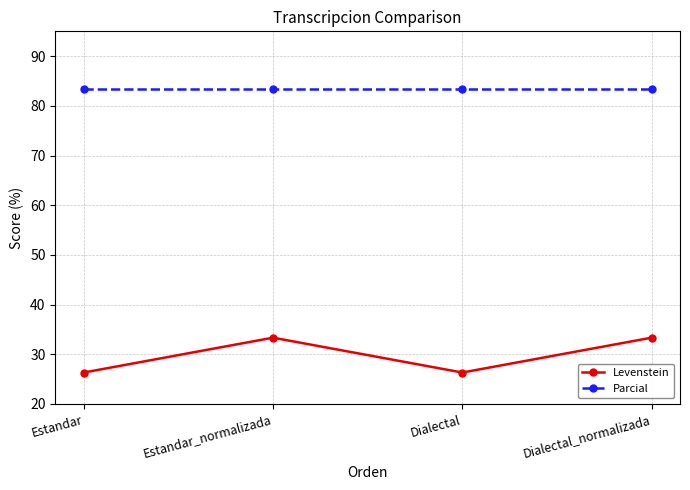

What is the sum of all Parcial values?

333.3